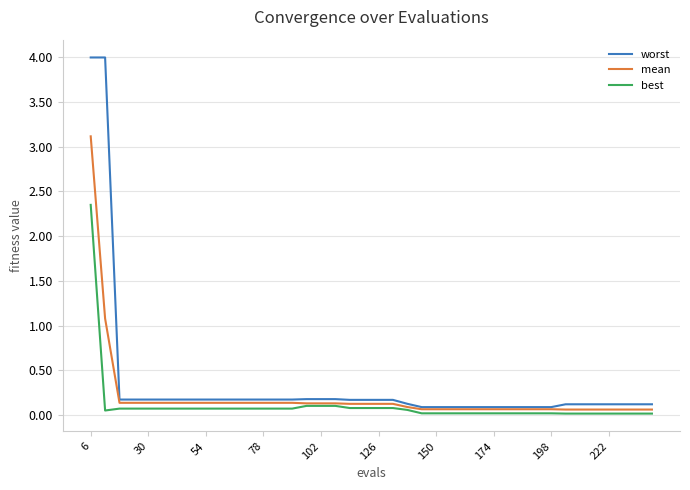

List the series in order of their peak value, highest first.

worst, mean, best